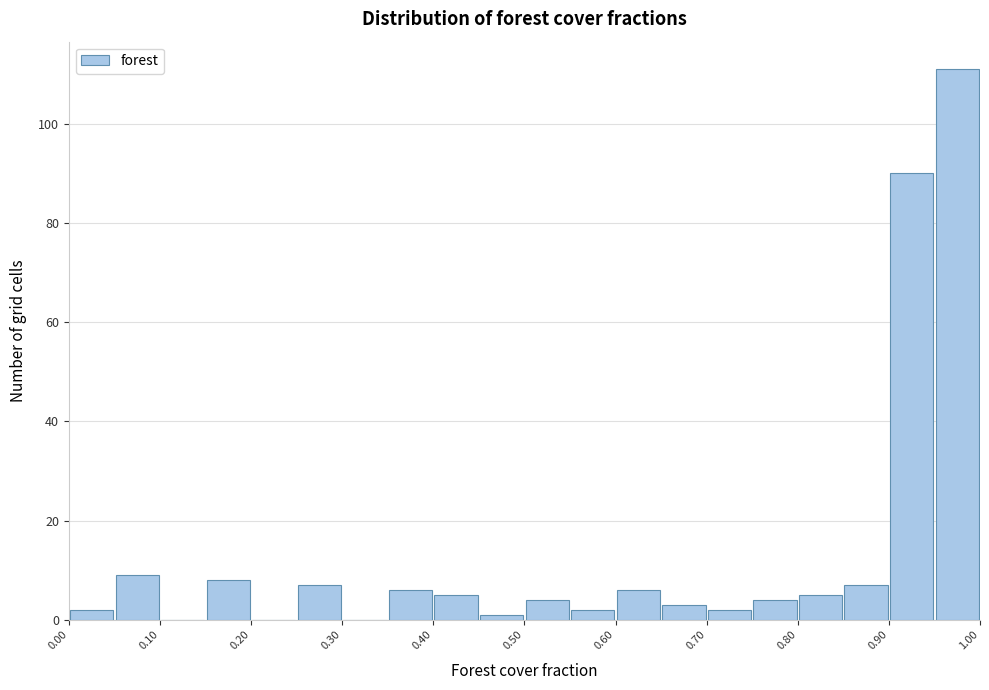

Reading left to right, list every bar in this chart as the range it spans on the x-axis followed by its height. The values are not printed on the chart, so give them approximately, as read against the axis.

0.00 to 0.05: 2
0.05 to 0.10: 10
0.10 to 0.15: 0
0.15 to 0.20: 8
0.20 to 0.25: 0
0.25 to 0.30: 8
0.30 to 0.35: 0
0.35 to 0.40: 6
0.40 to 0.45: 6
0.45 to 0.50: under 2
0.50 to 0.55: 4
0.55 to 0.60: 2
0.60 to 0.65: 6
0.65 to 0.70: 4
0.70 to 0.75: 2
0.75 to 0.80: 4
0.80 to 0.85: 6
0.85 to 0.90: 8
0.90 to 0.95: 90
0.95 to 1.00: 112